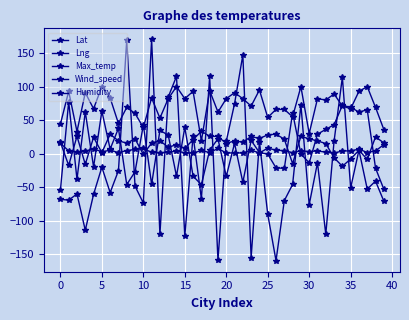

Where is Lat nearest to the value 11?

25